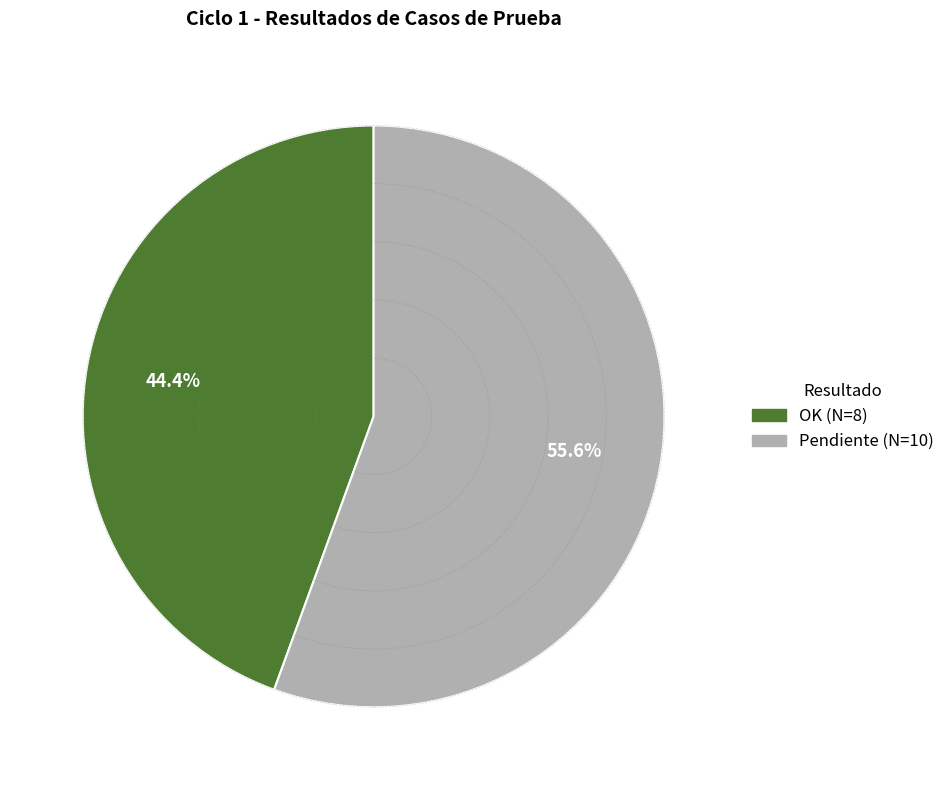

To the nearest percent, what is the combined percentage of OK and Pendiente?

100%